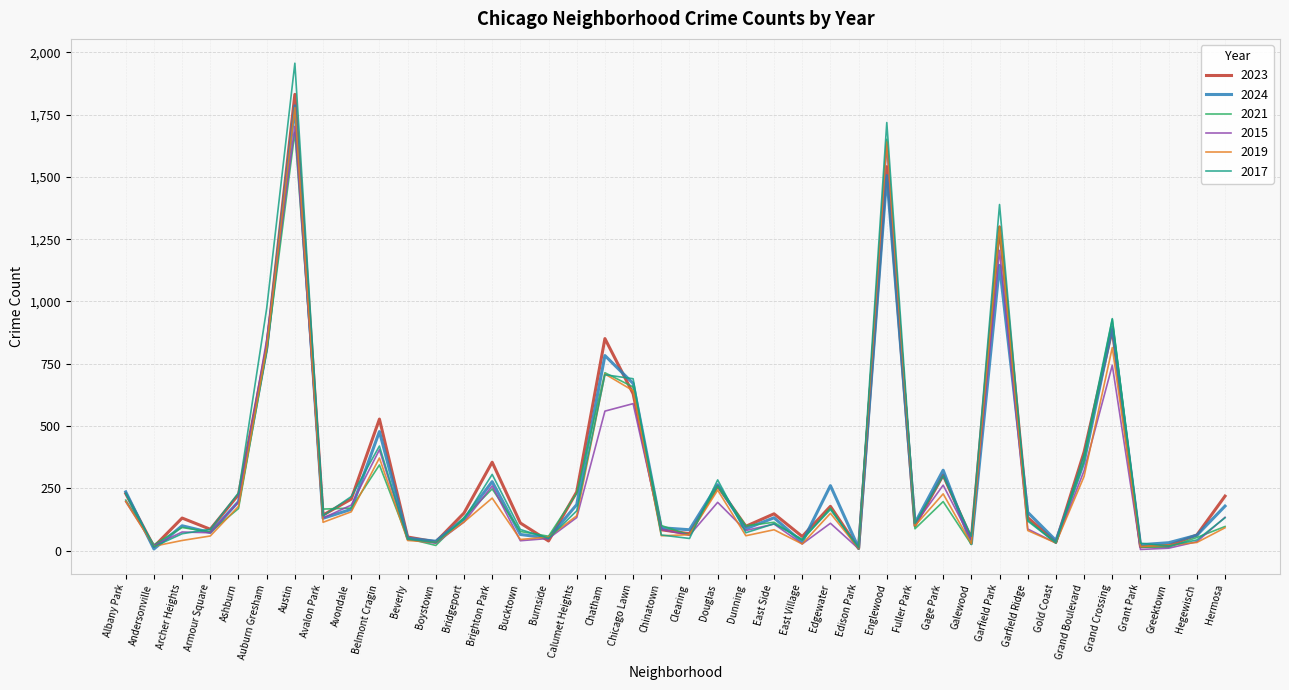

Which series changed the most between Brighton Park and Greektown?

2023